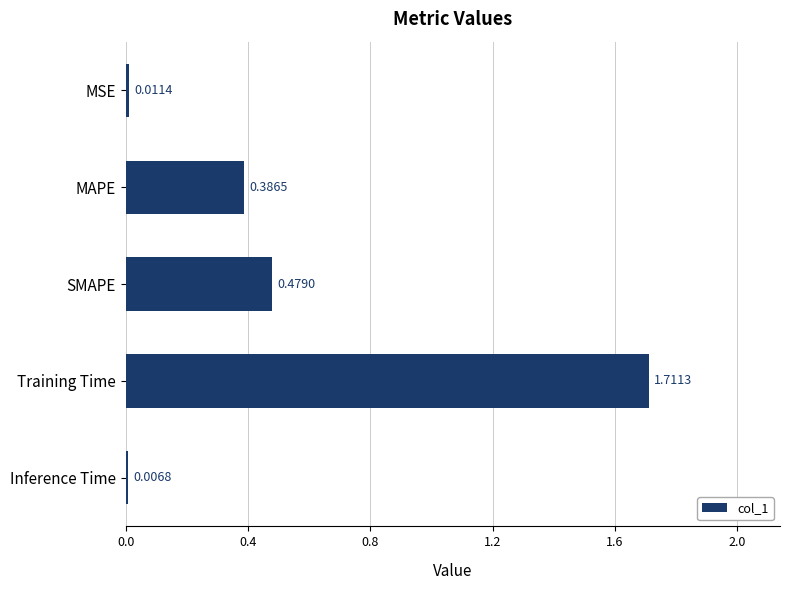

Are the bars horizontal?

Yes